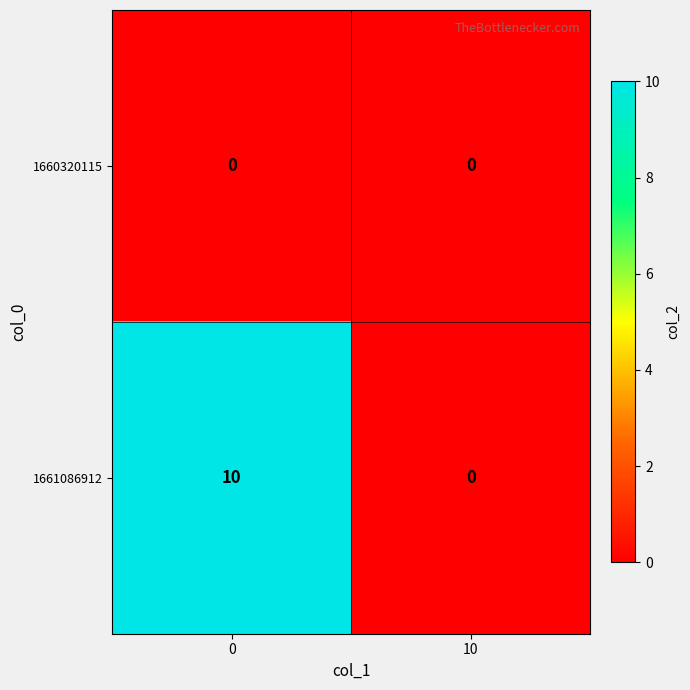

Reading right to left, extract all data points from this chart.

1660320115: 10=0	0=0
1661086912: 10=0	0=10